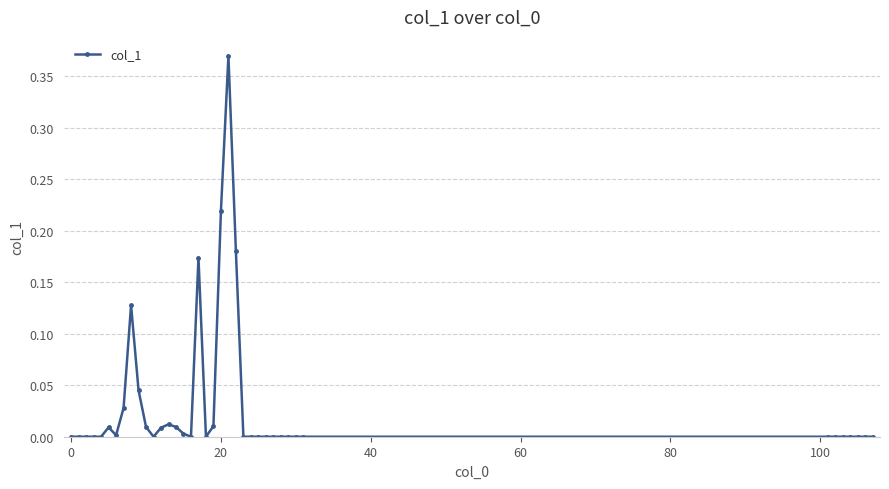

How many lines are shown in the chart?

1